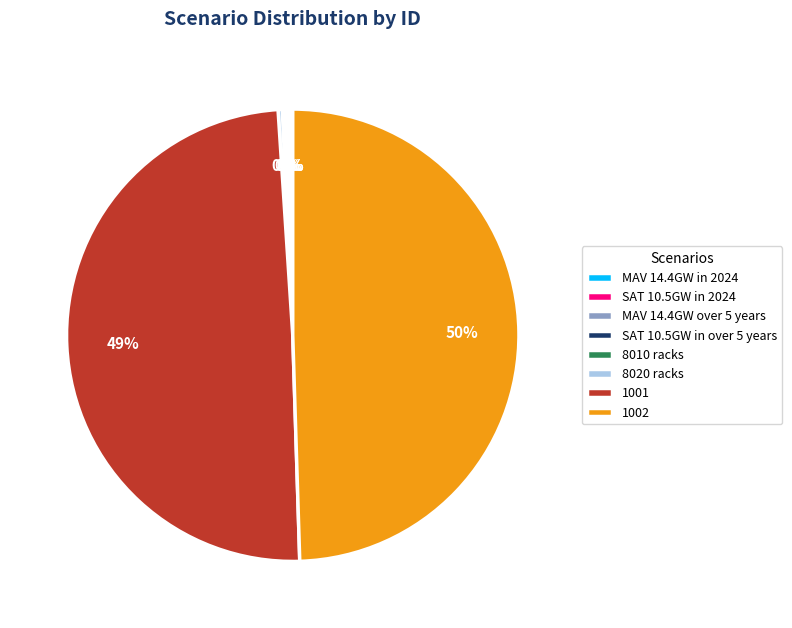

True or false: 8020 racks accounts for 11% of the total.

False